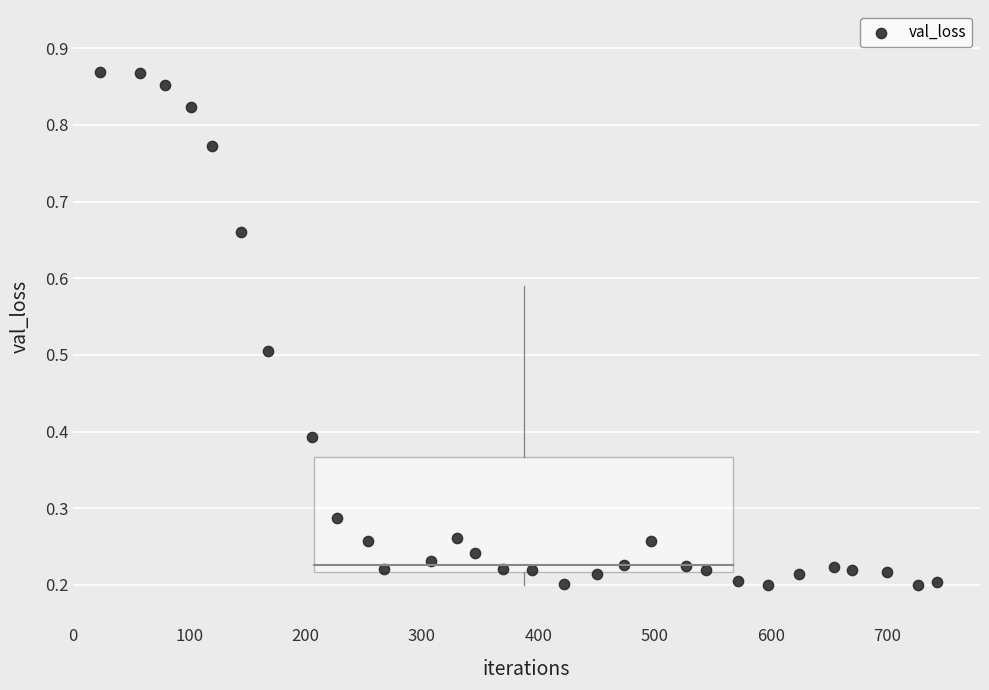

What is the range of X values (max minus min)?

719.8